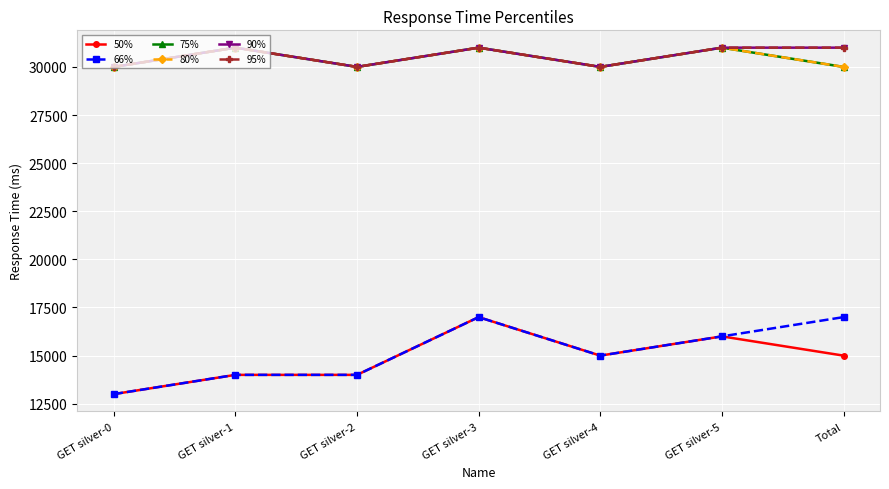

What is the highest value of the 80% series?

31000